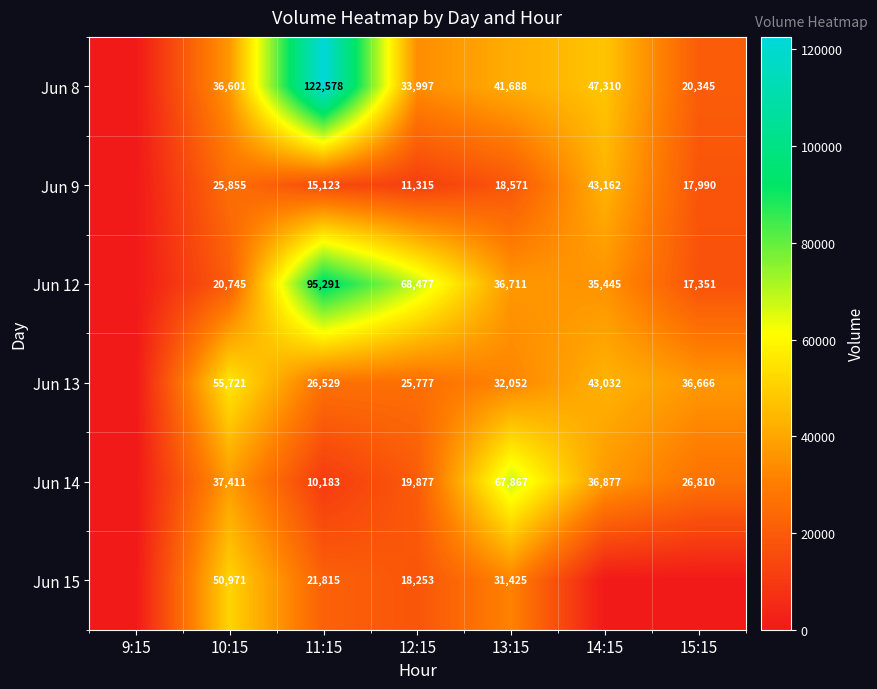

What is the difference between the Jun 9 values at 14:15 and 15:15?

25172